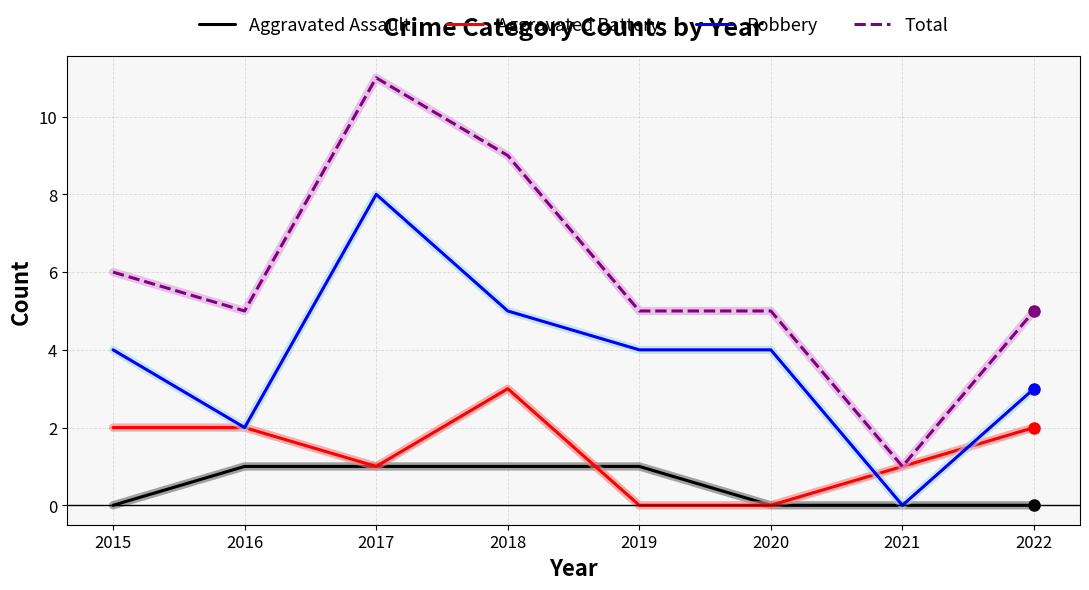

What are all the series names shown in the legend?

Aggravated Assault, Aggravated Battery, Robbery, Total